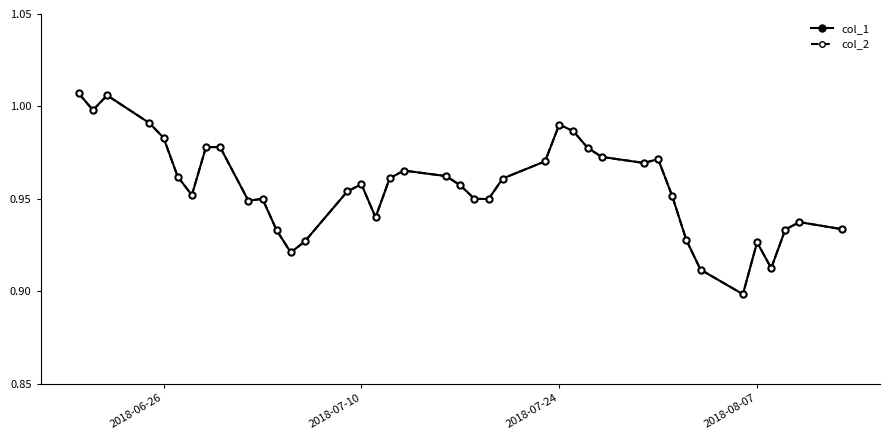

True or false: col_2 and col_1 cross at least once.

False